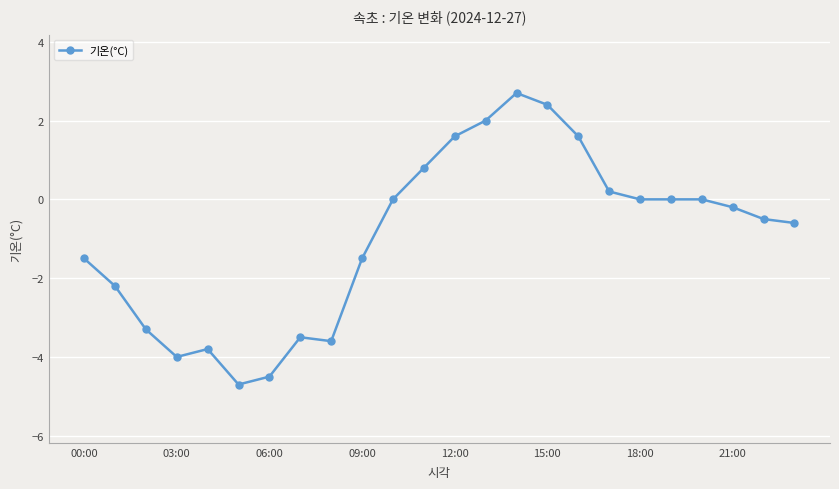

What is the smallest value displayed?

-4.7